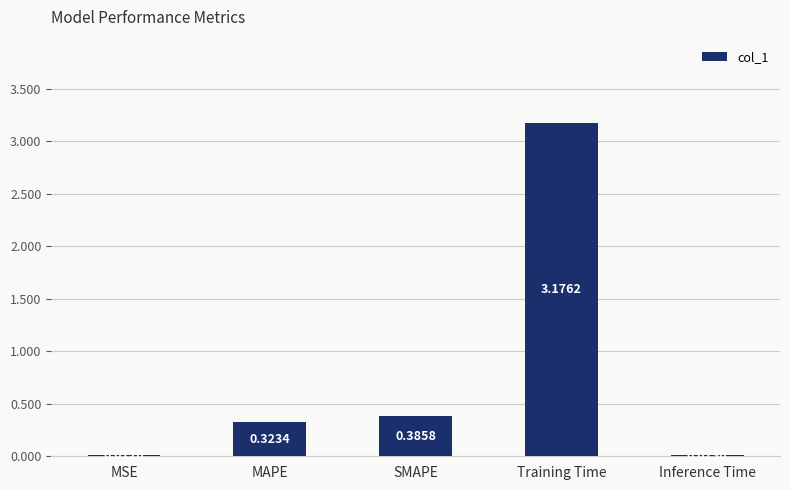

What is the average value?

0.8